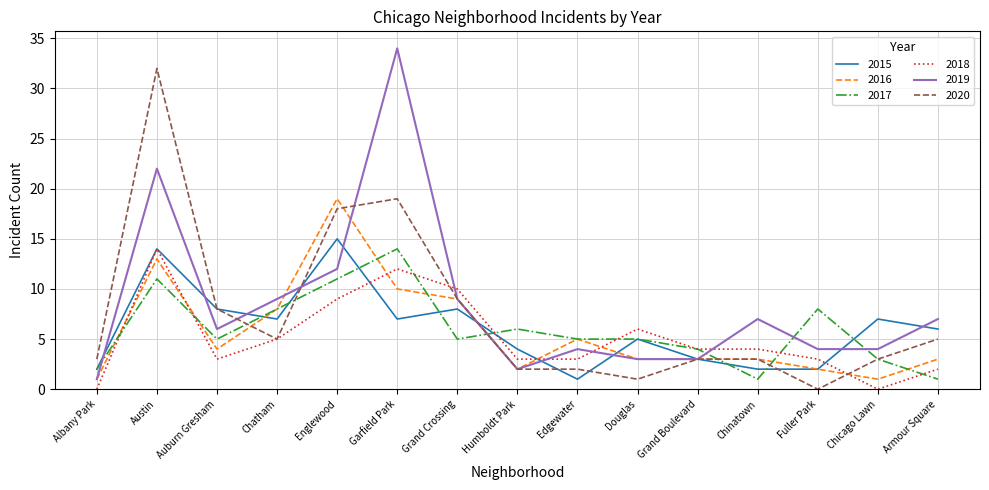

Which category has the highest value across all series?

Garfield Park